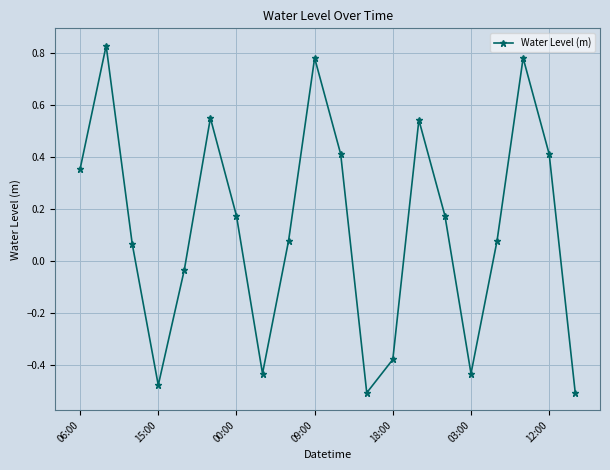

How many distinct data groups are displayed?

1